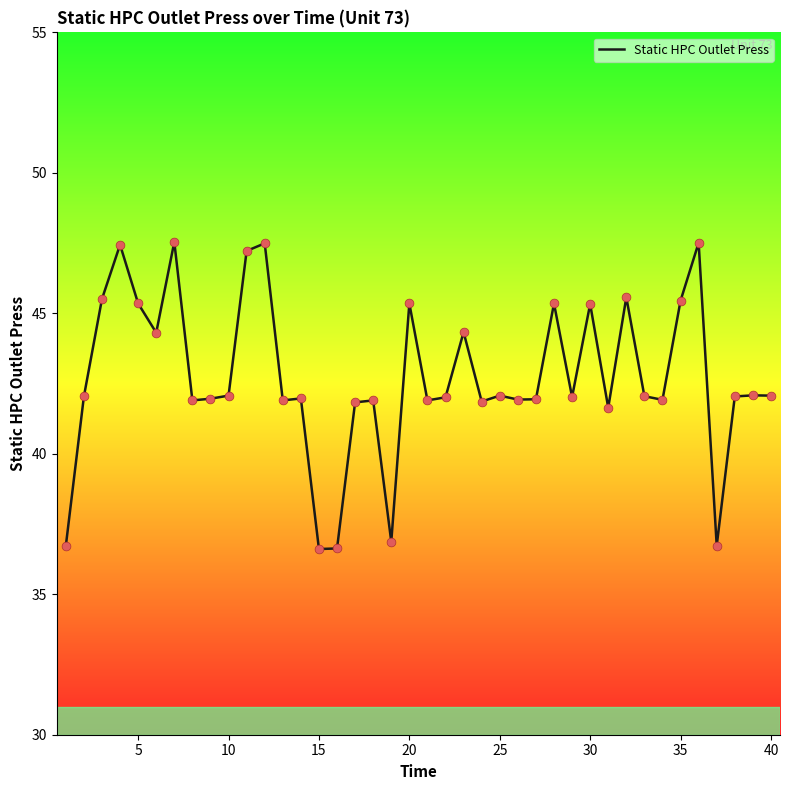

What is the greatest value displayed?

47.5